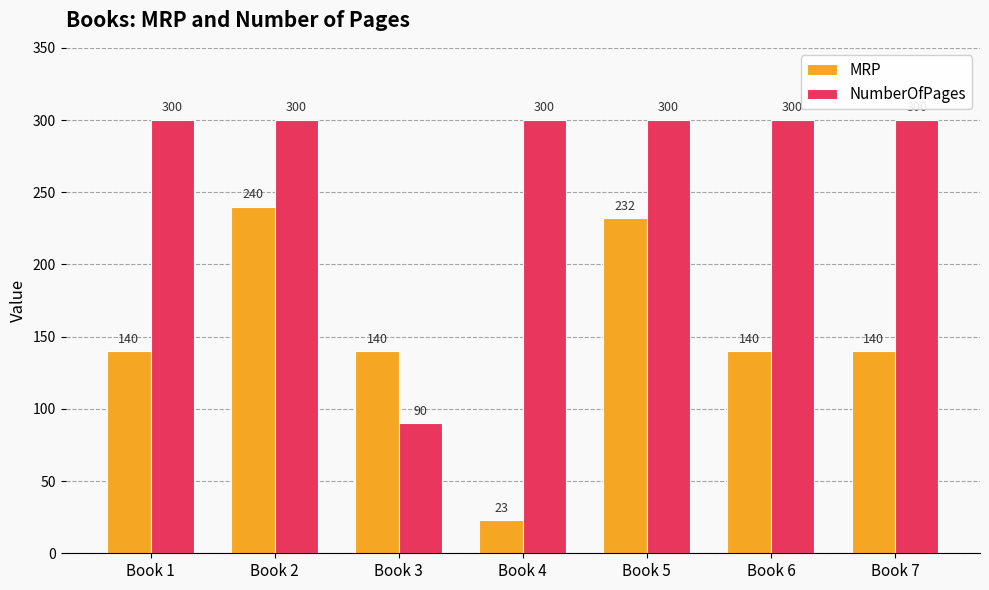

The NumberOfPages series shows 300 at Book 2. True or false?

True